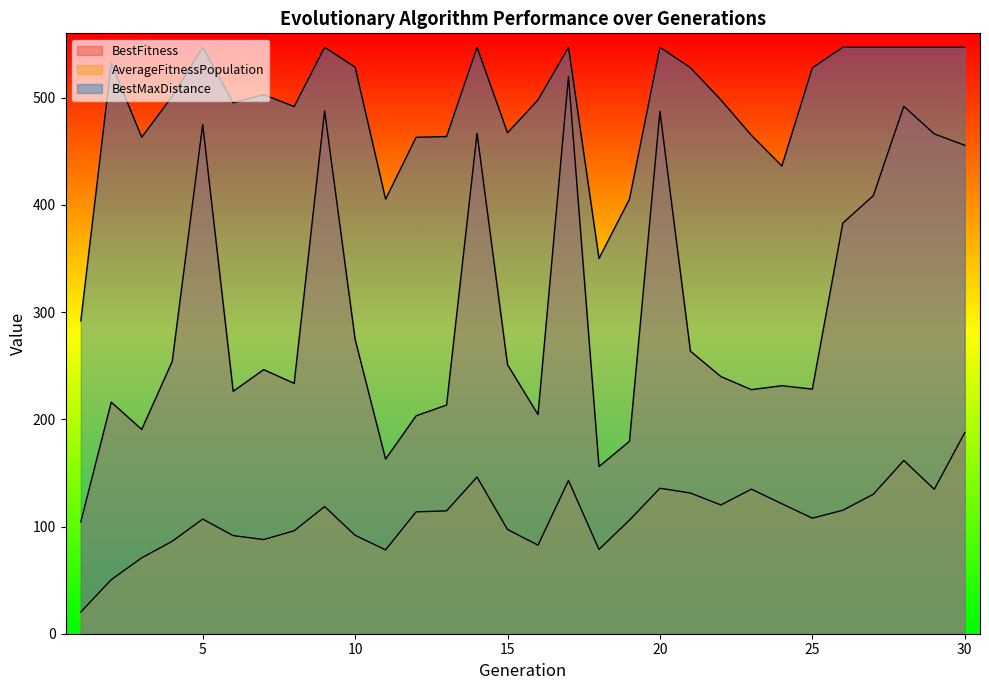

What is the average value of the AverageFitnessPopulation series?

108.7